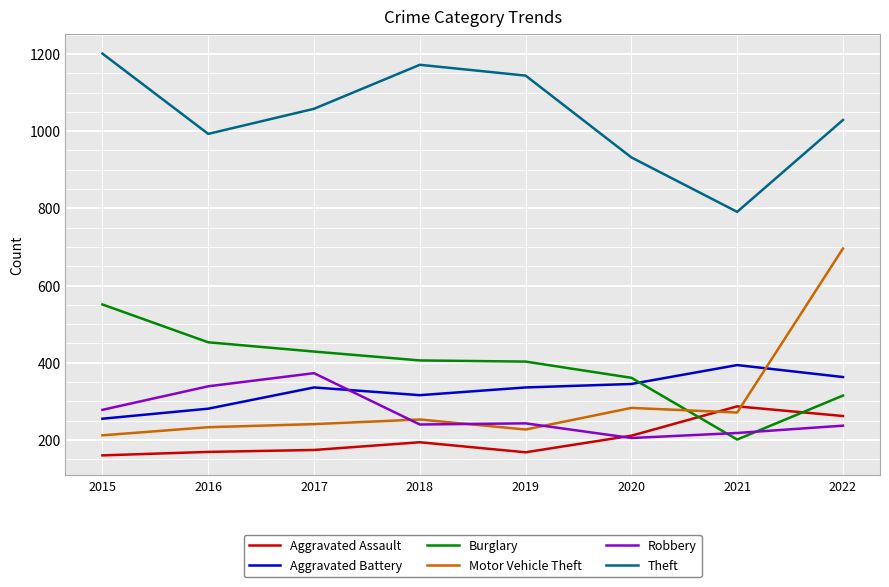

At which category is the sum across all series the highest?

2022